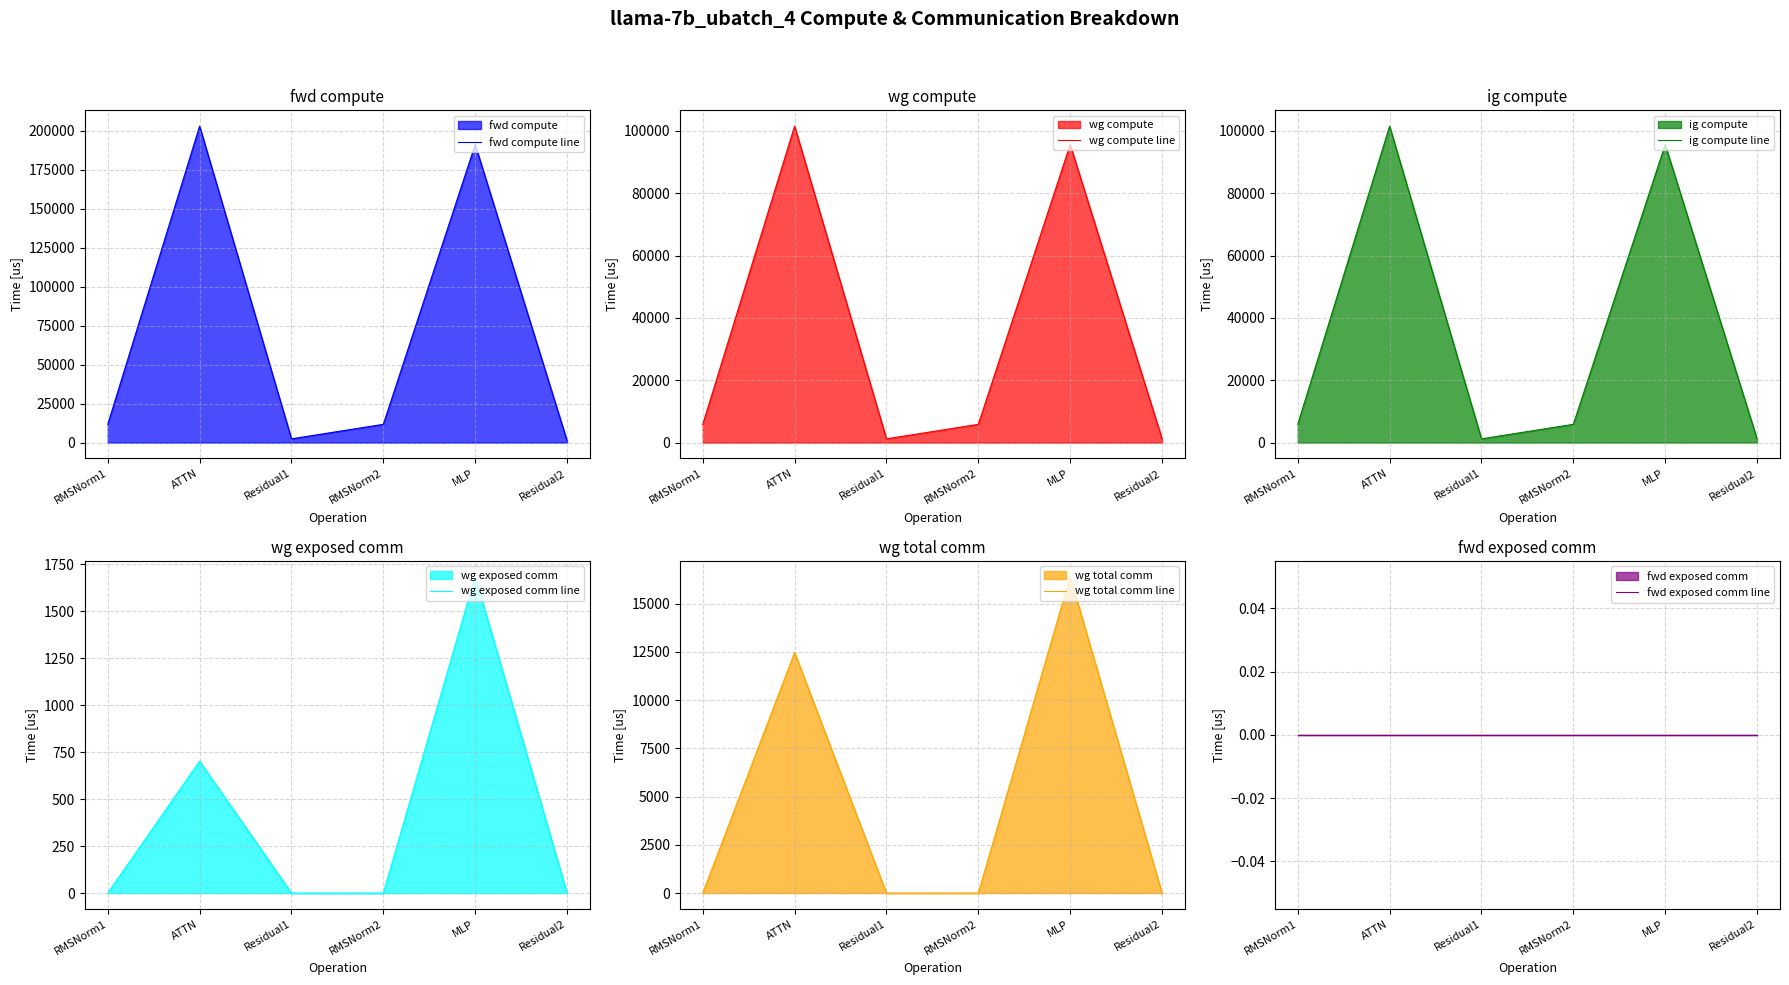

True or false: ig compute line and fwd exposed comm line cross at least once.

False